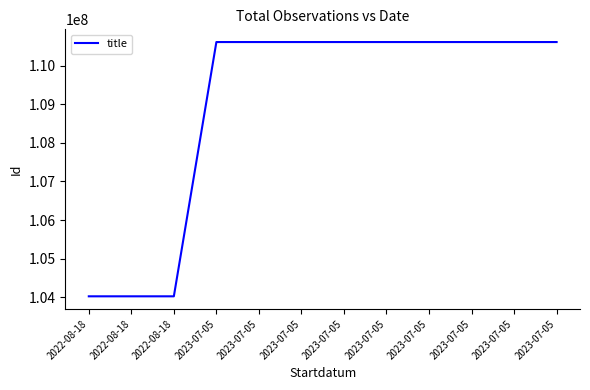

What is the label of the 12th point from the right?

2022-08-18